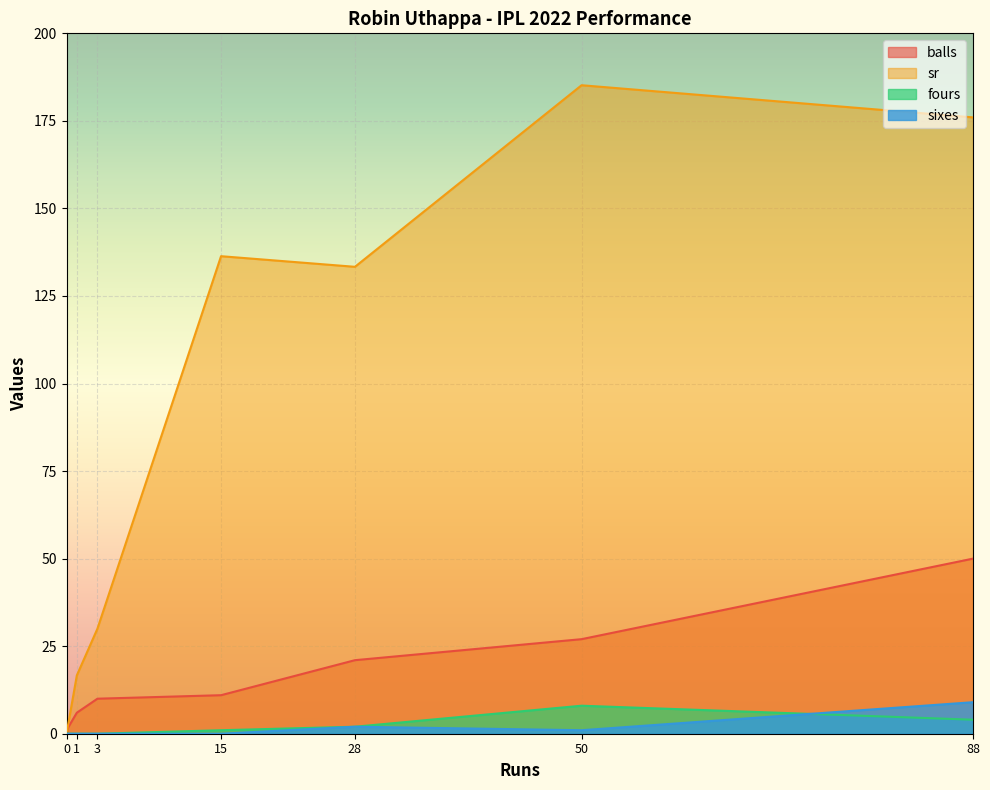

The value of sixes at 88 is 9.0. True or false?

True